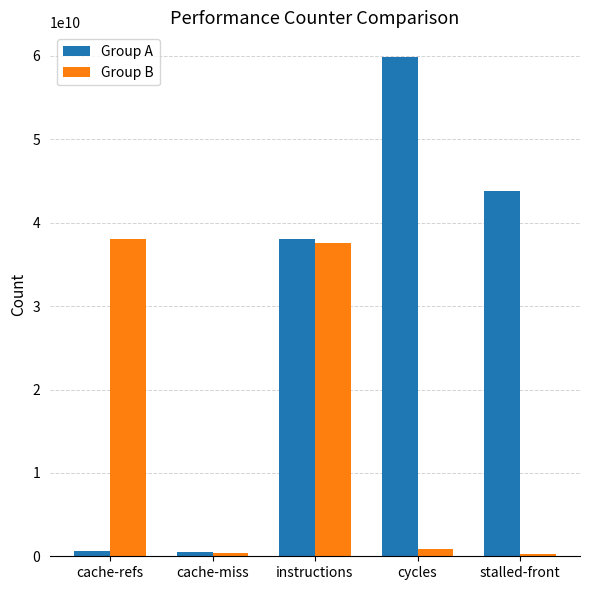

What is the lowest value of the Group B series?

271552627